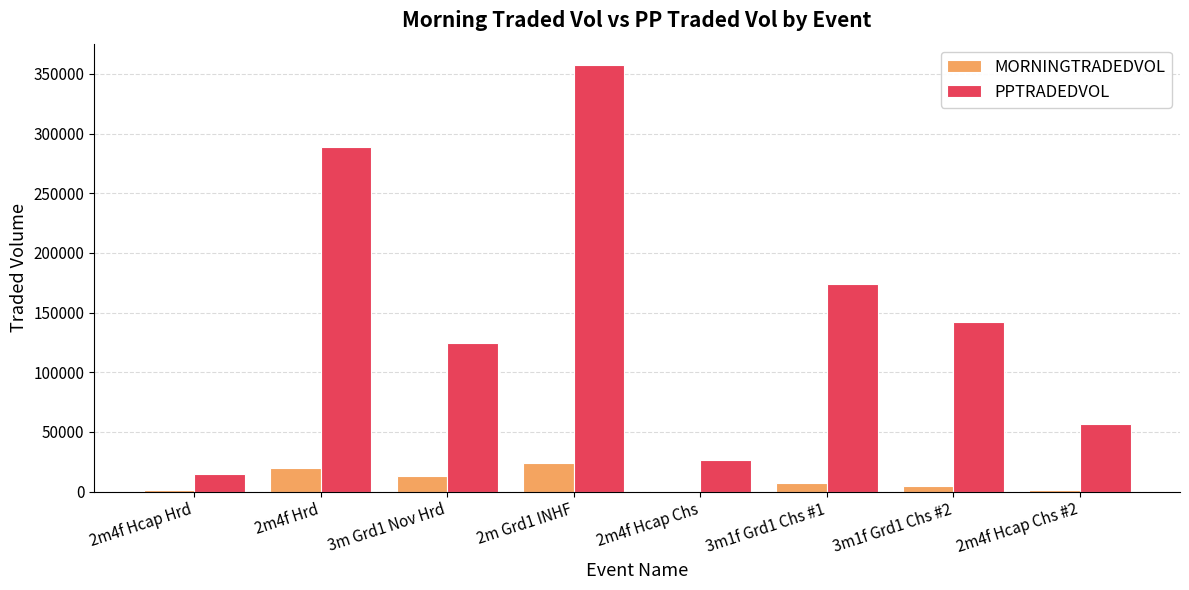

The value of PPTRADEDVOL at 2m Grd1 INHF is 357466.3. True or false?

True